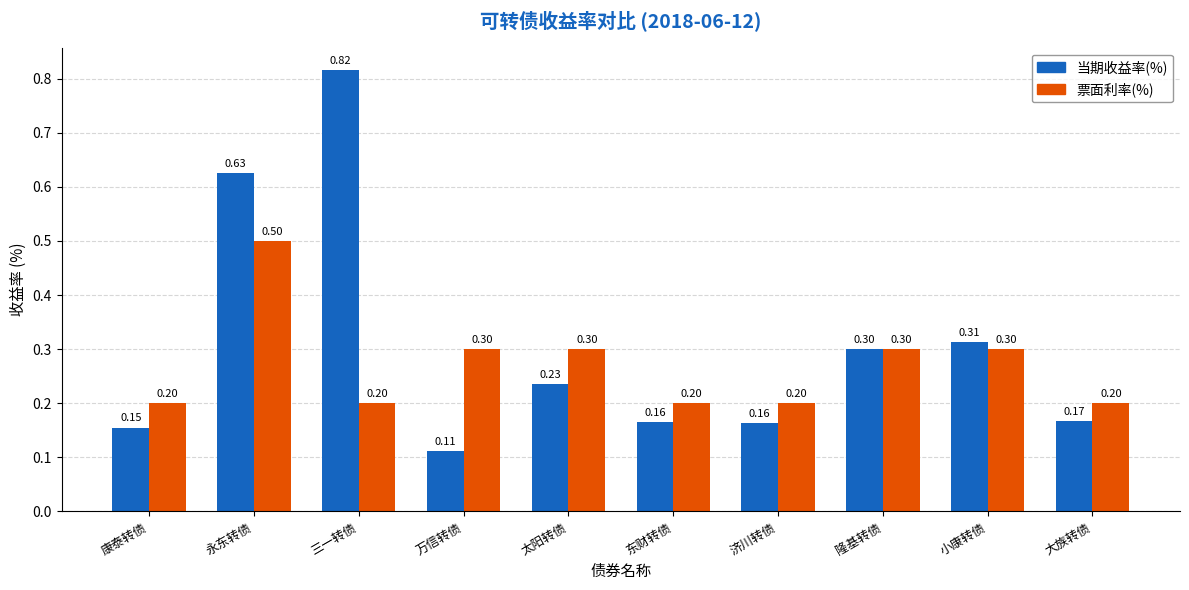

List the series in order of their peak value, lowest first.

票面利率(%), 当期收益率(%)